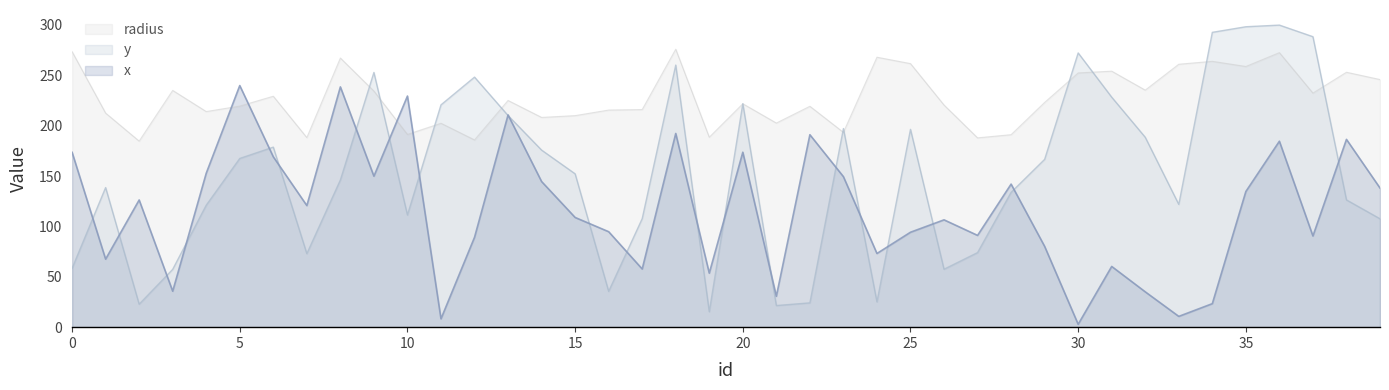

How many intersections are there between y and radius?

12